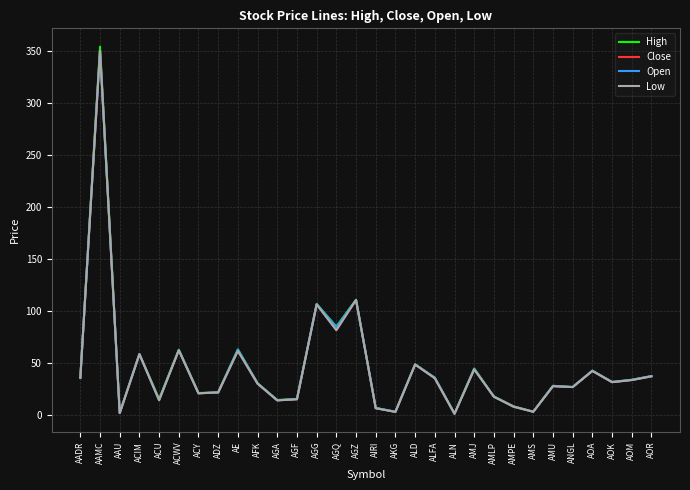

Which series has the widest spread of values?

High